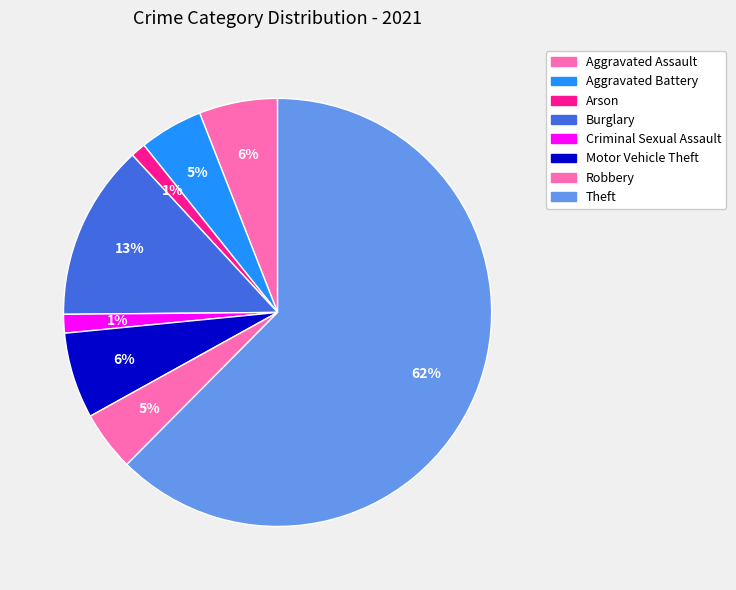

What is the change in value from Burglary to Theft?

+174